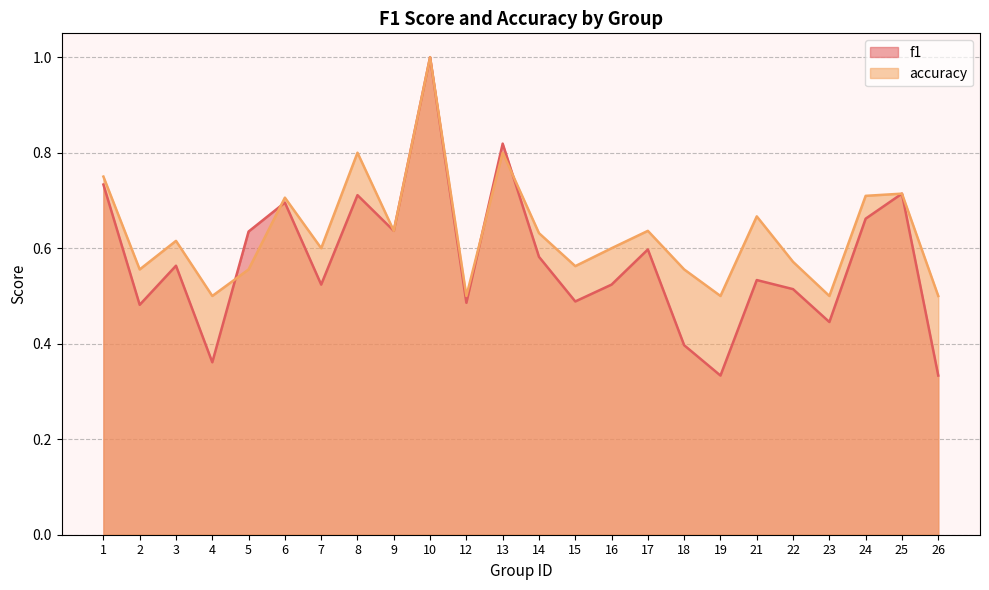

Does the chart display data point markers on the line(s)?

No